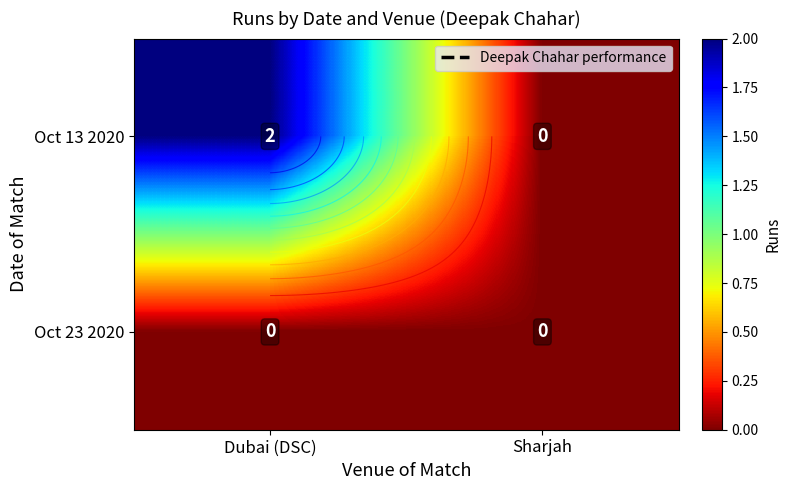

Is it true that Oct 13 2020 equals 1 at Sharjah?

False